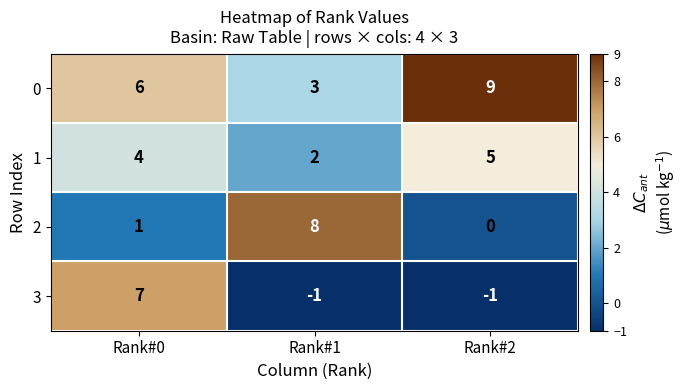

Which category has the highest value across all series?

Rank#2